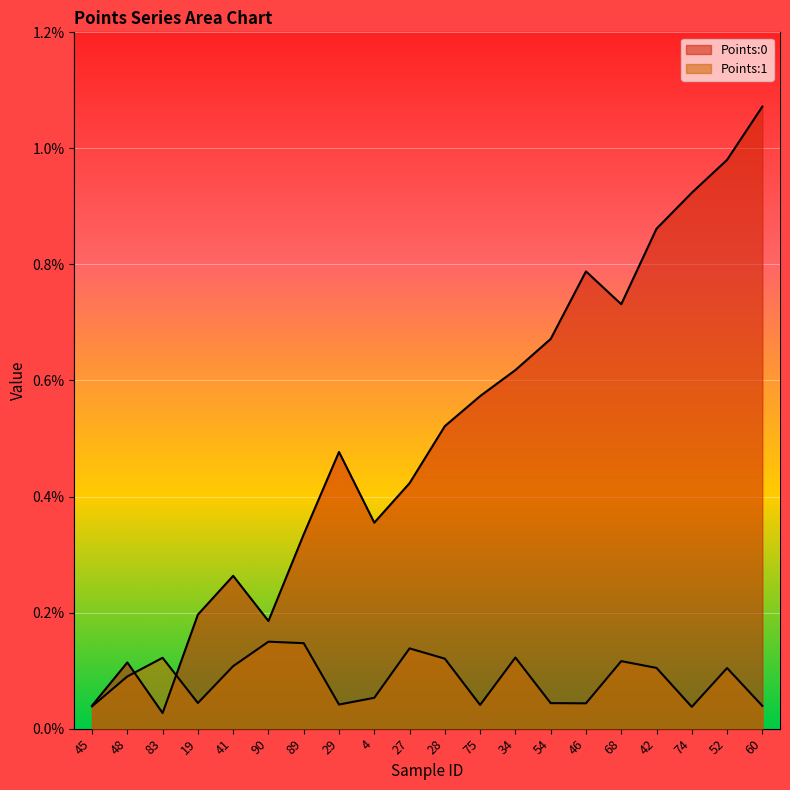

True or false: Points:1 has a value of 0.0 at 19.

False